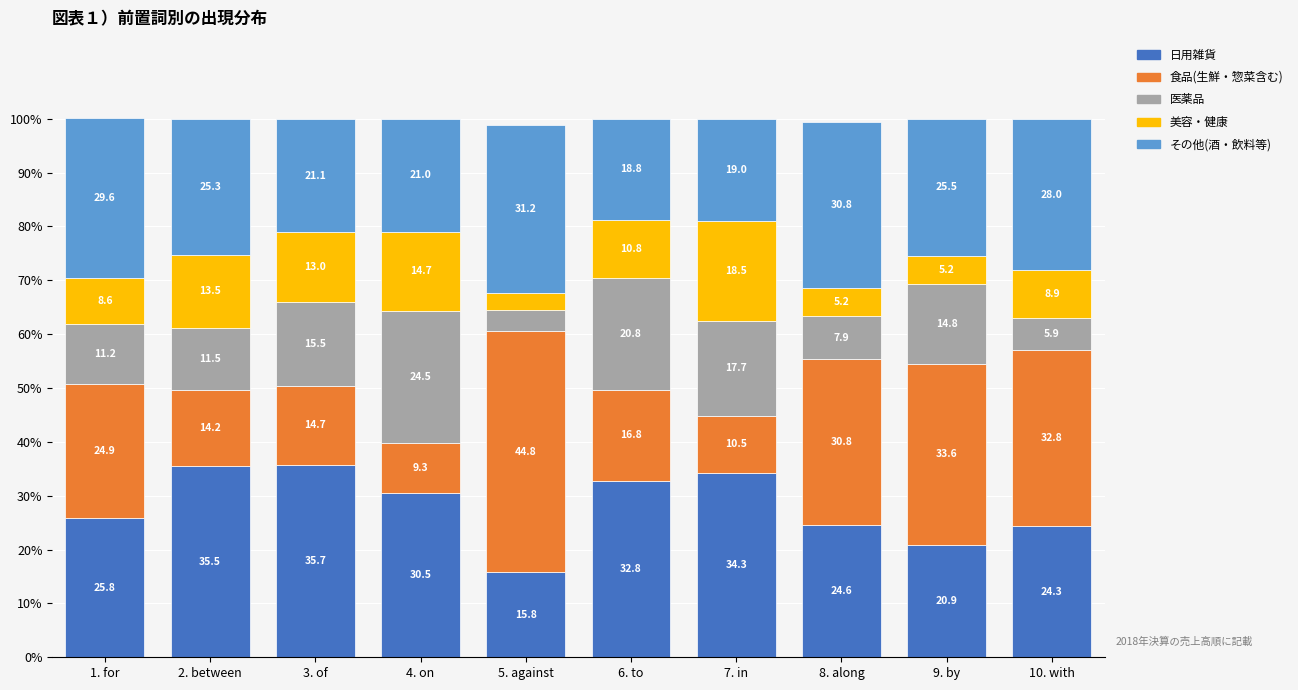

At which label does 日用雑貨 reach its minimum?

5. against